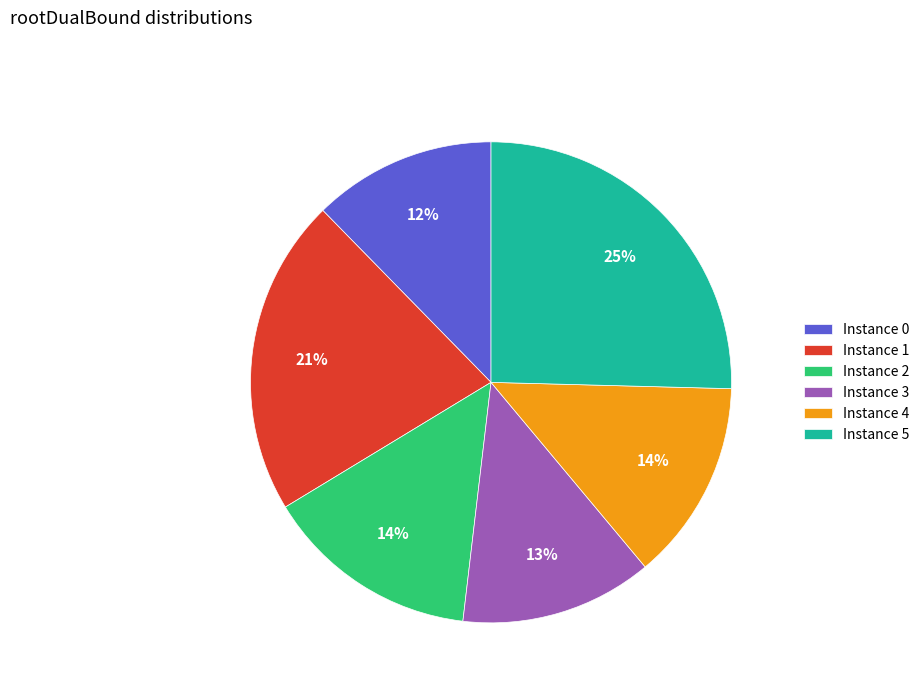

Does Instance 5 represent more than half of the total?

No